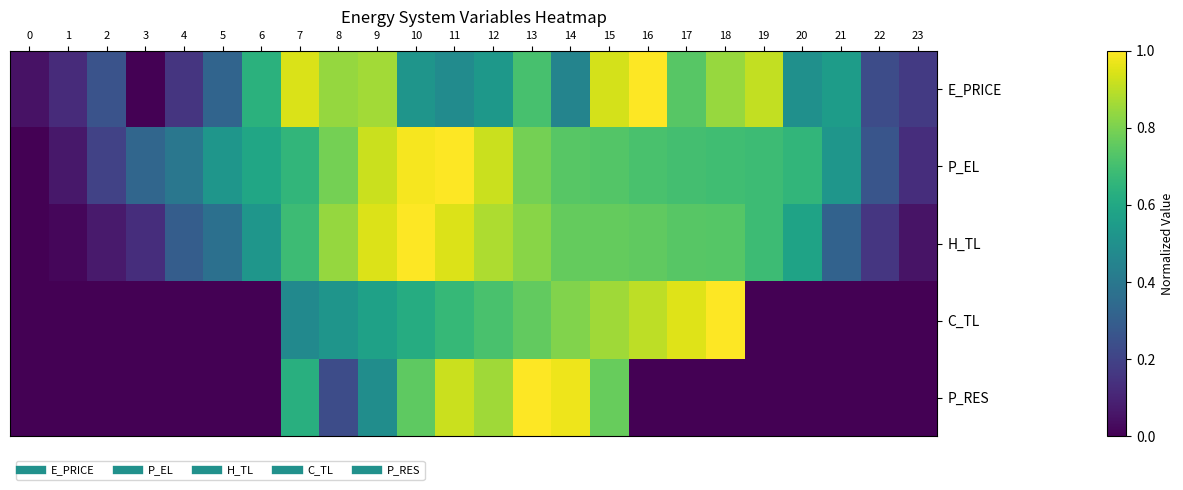

What is the maximum value shown in the chart?

1.0